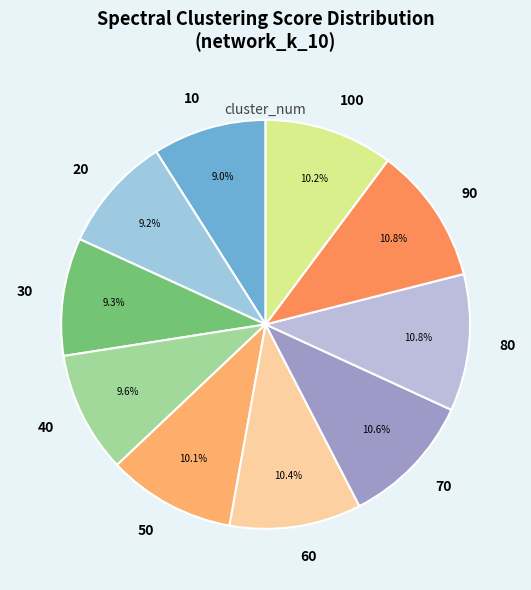

How many slices are in this pie chart?

10